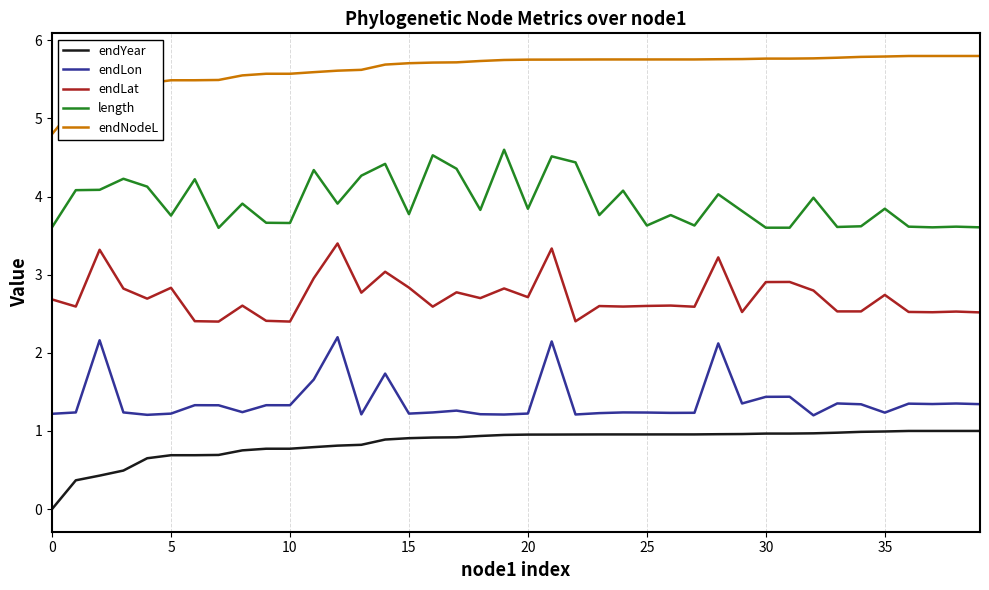

Which series has the largest total across all categories?

endNodeL